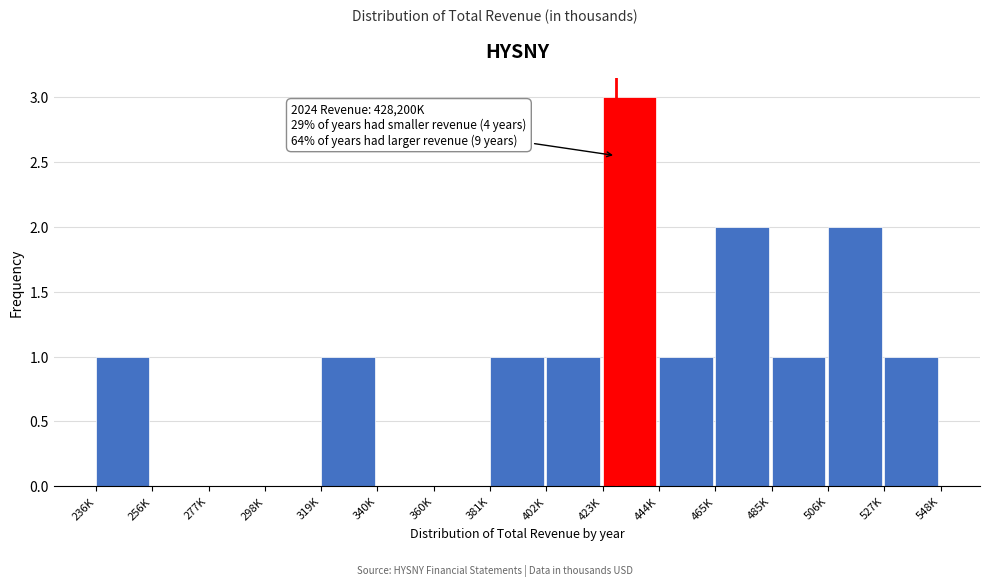

Reading left to right, what are all the values shown in this chart?

236K=1	256K=0	277K=0	298K=0	319K=1	340K=0	360K=0	381K=1	402K=1	423K=3	444K=1	465K=2	485K=1	506K=2	527K=1